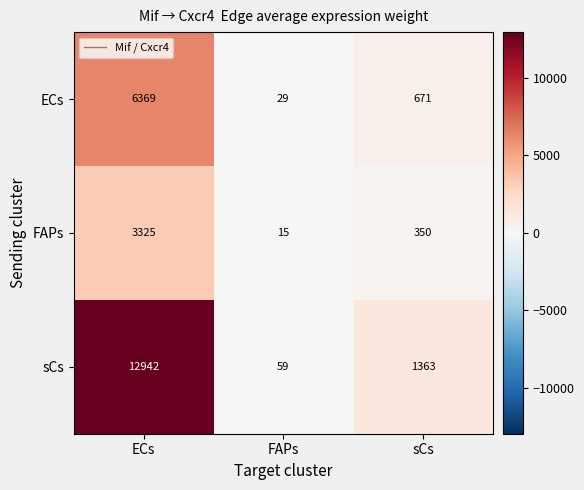

What is the sum of all sCs values?

14364